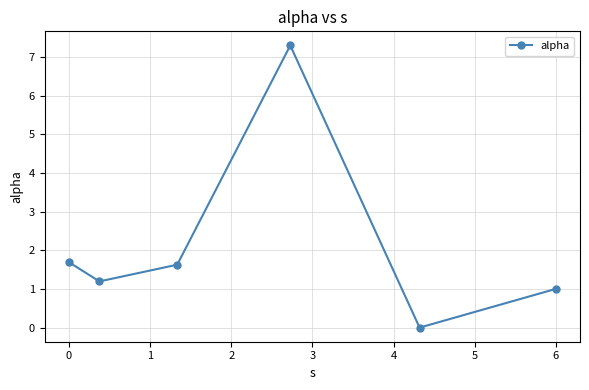

Reading right to left, extract all data points from this chart.

1.0	0.0	7.3	1.6	1.2	1.7